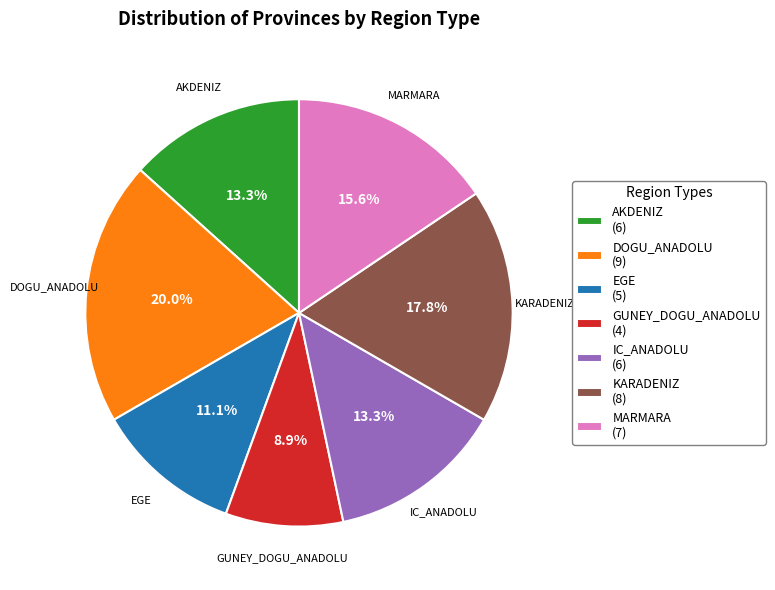

What percentage is the GUNEY_DOGU_ANADOLU slice, to the nearest percent?

9%